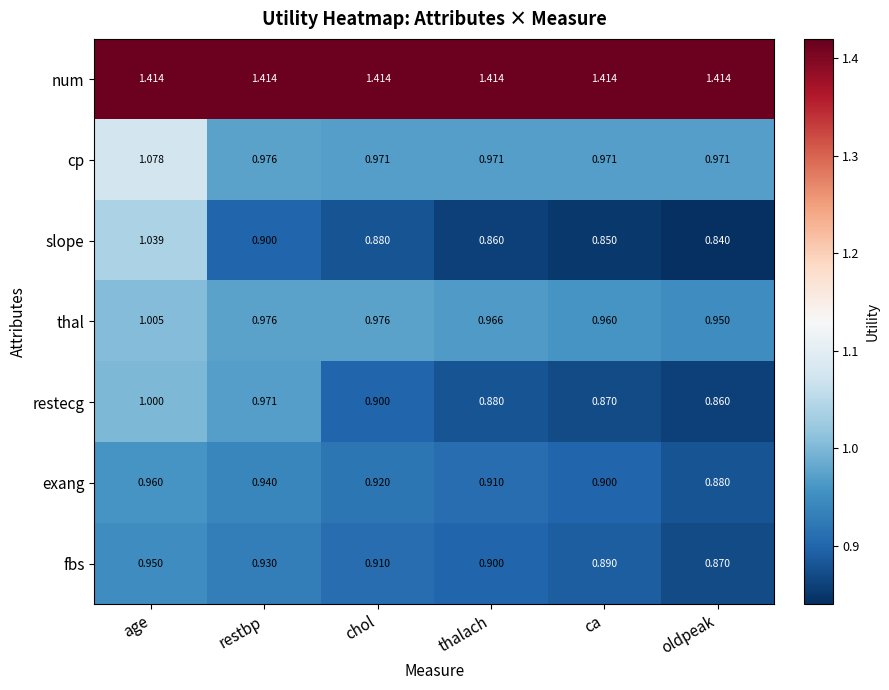

What is the total value across all series at chol?

7.0